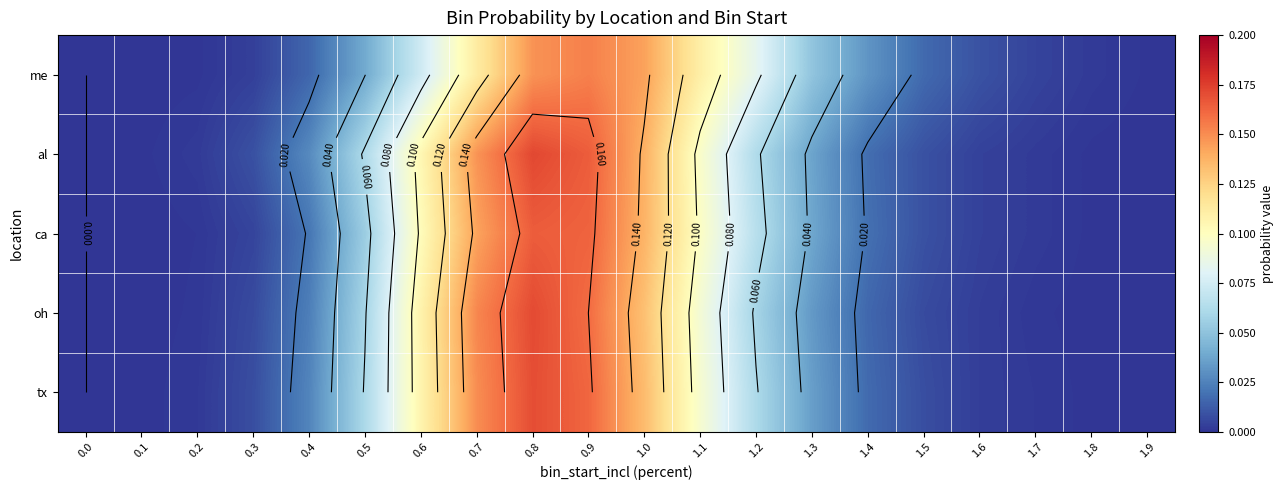

What is the greatest value displayed?

0.2